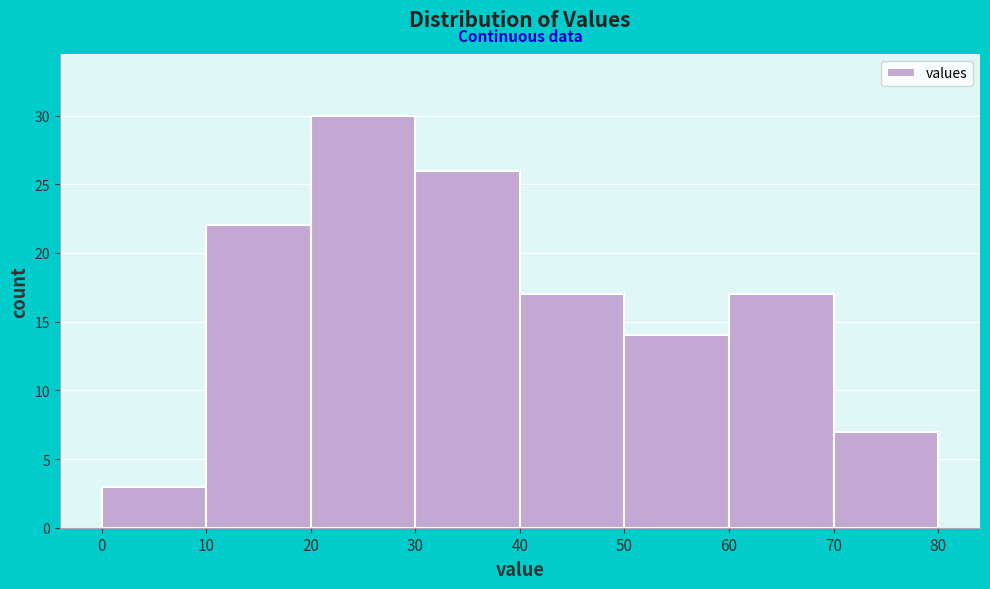

Over which range of the x-axis is the bar tallest?

20 to 30